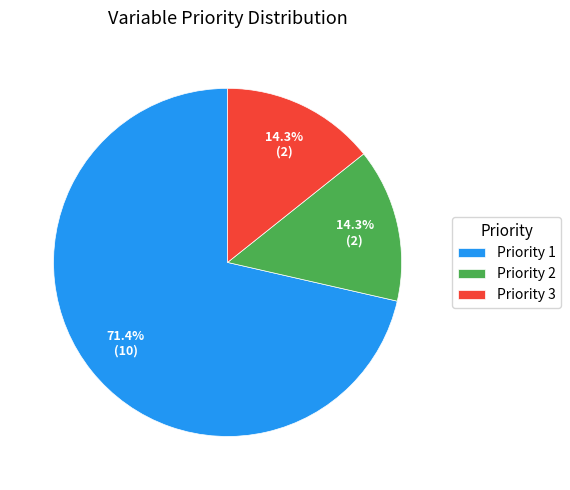

Combined, do Priority 2 and Priority 3 account for over 50%?

No